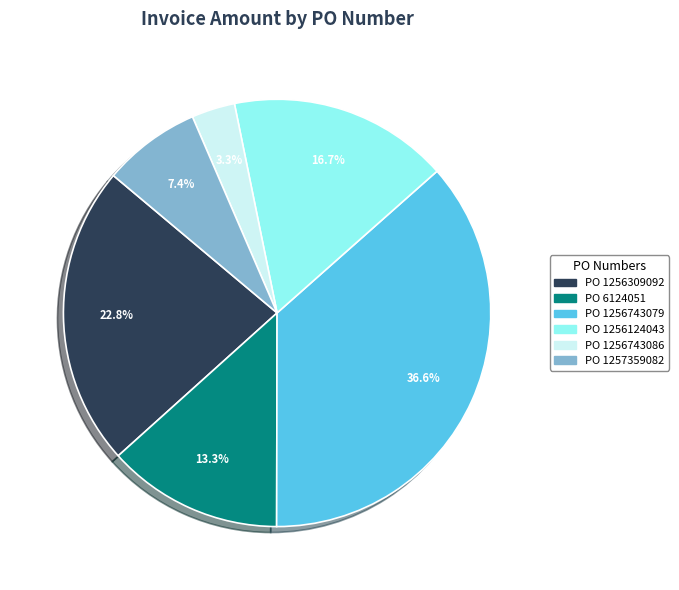

Is there a majority slice in this chart?

No